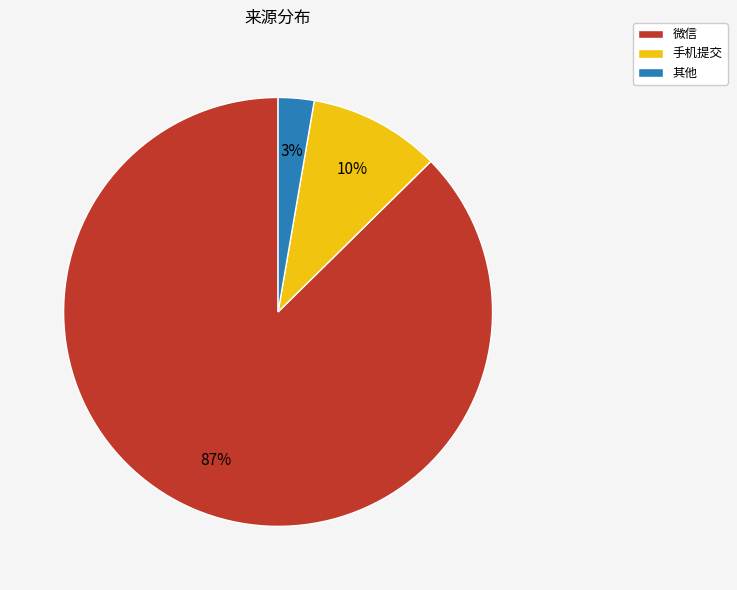

Which slice is the smallest?

其他